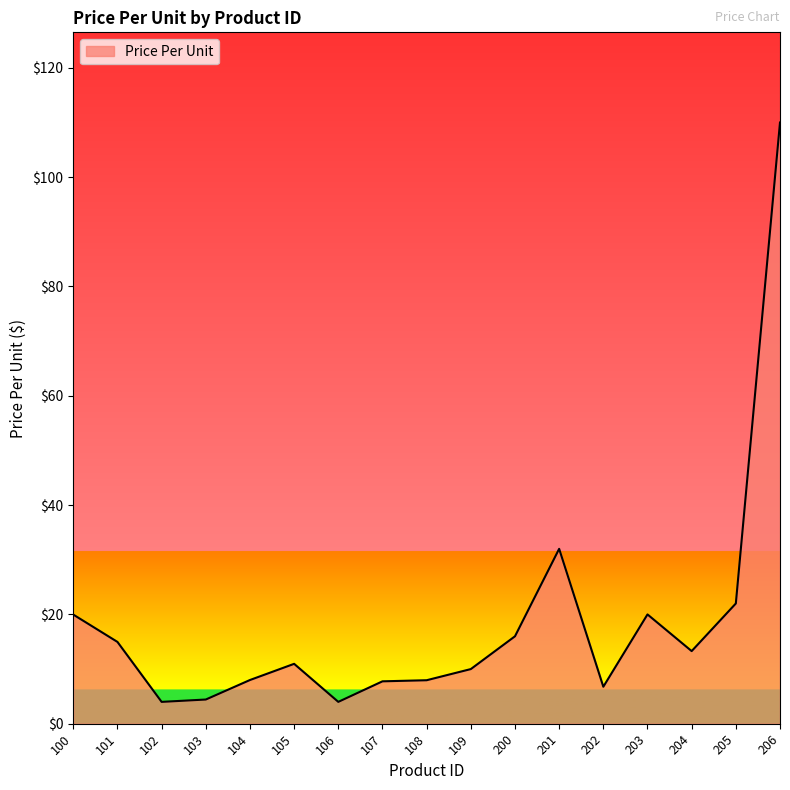

What is the difference between the maximum and minimum values?

106.0